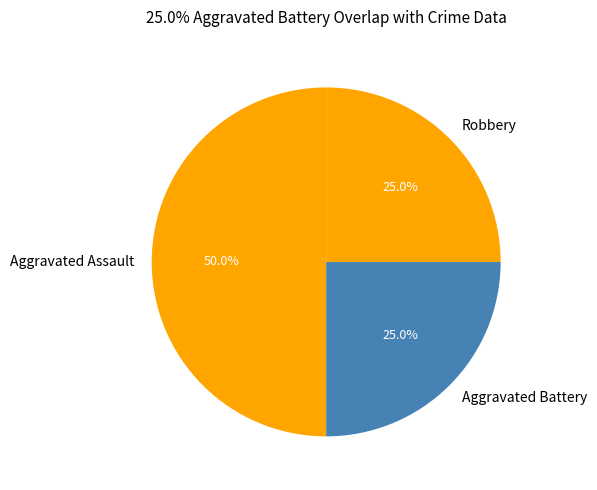

What is the ratio of the value at Robbery to the value at Aggravated Assault?

0.5